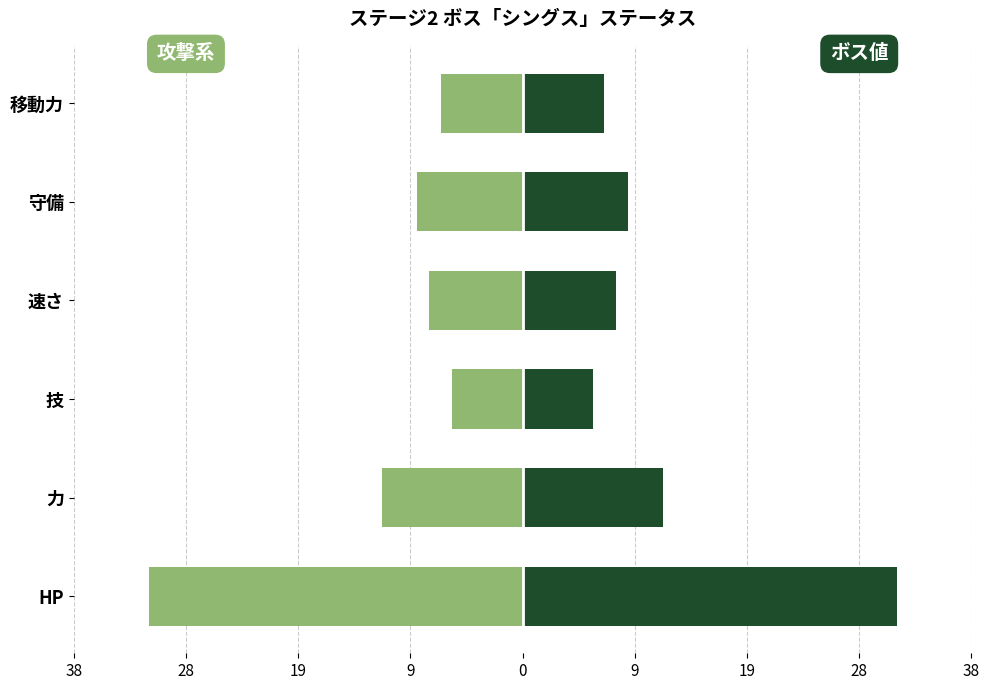

What are all the series names shown in the legend?

攻撃系 (左), ボス ステータス